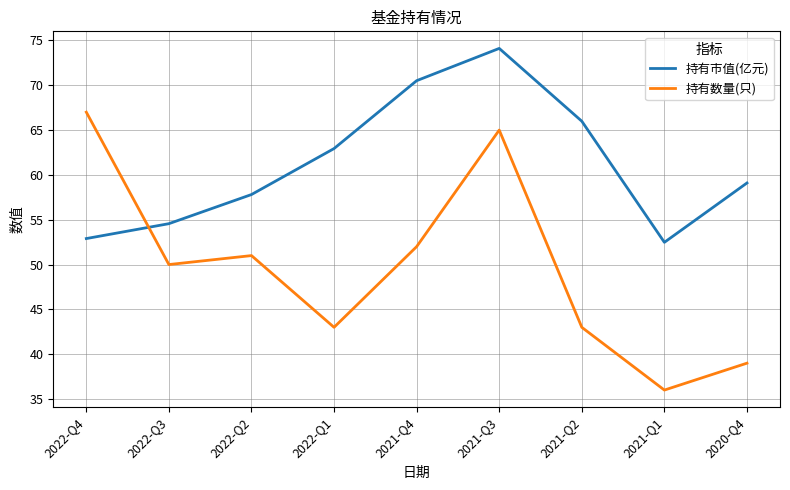

Which category has the lowest value in the 持有数量(只) series?

2021-Q1